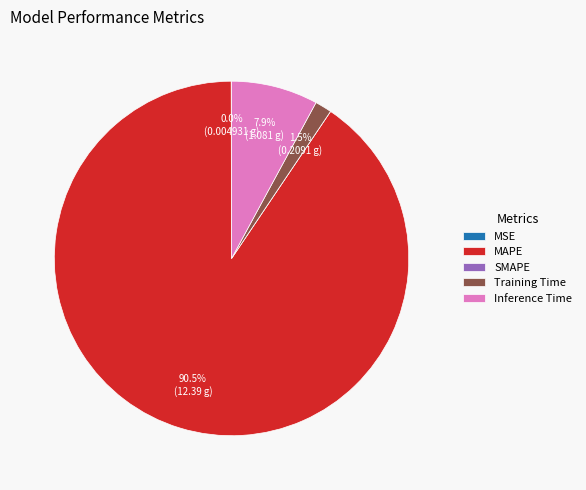

To the nearest percent, what is the combined percentage of MAPE and Training Time?

92%